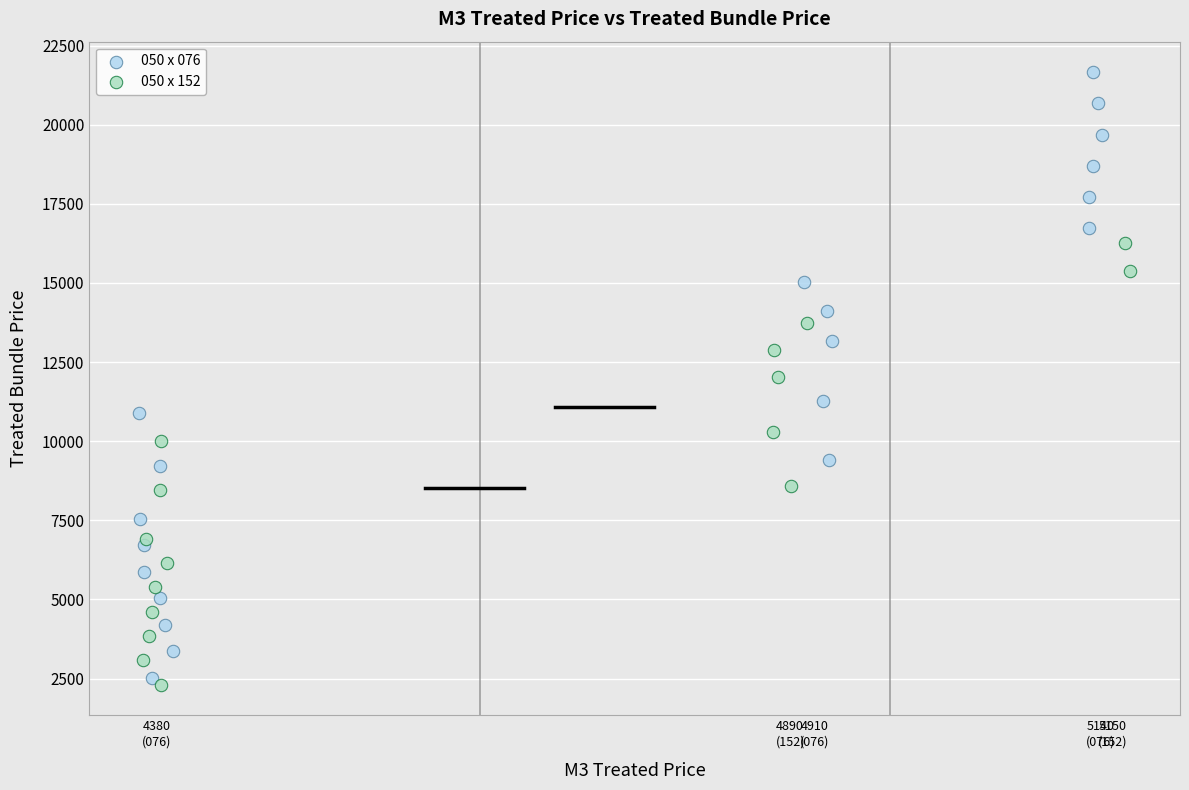

Which series has the largest Y range (max minus min)?

050 x 076